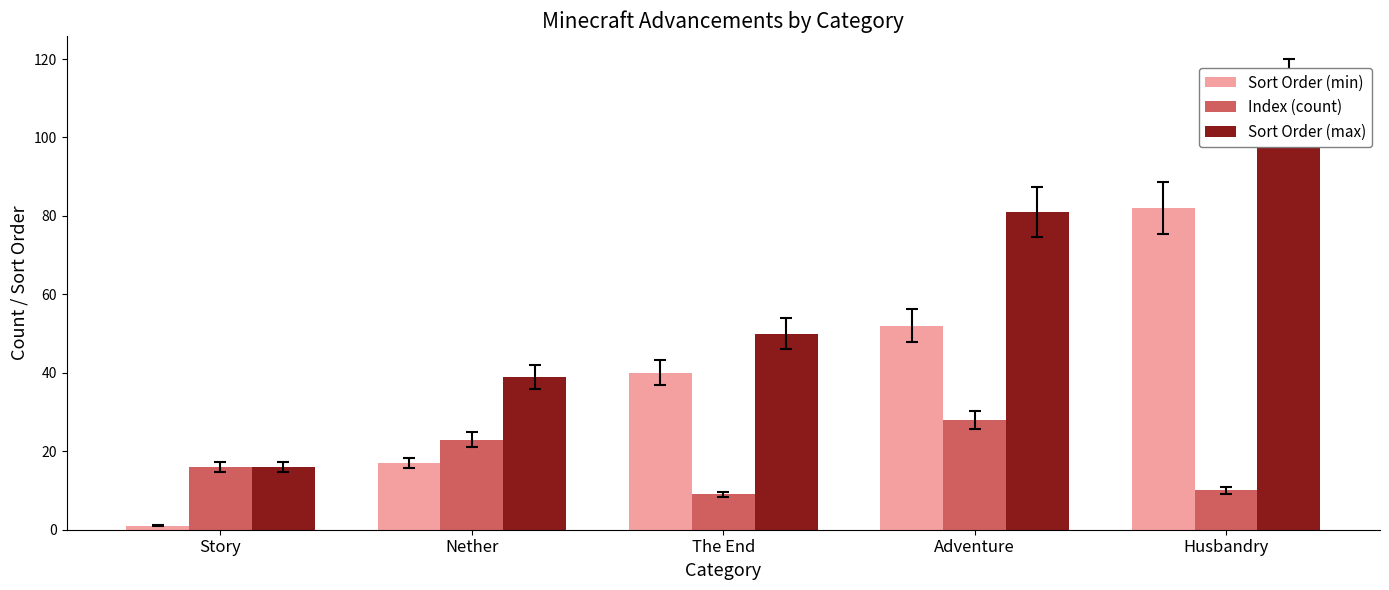

Reading left to right, what are all the values shown in this chart?

Sort Order (min): Story=1	Nether=17	The End=40	Adventure=52	Husbandry=82
Index (count): Story=16	Nether=23	The End=9	Adventure=28	Husbandry=10
Sort Order (max): Story=16	Nether=39	The End=50	Adventure=81	Husbandry=111